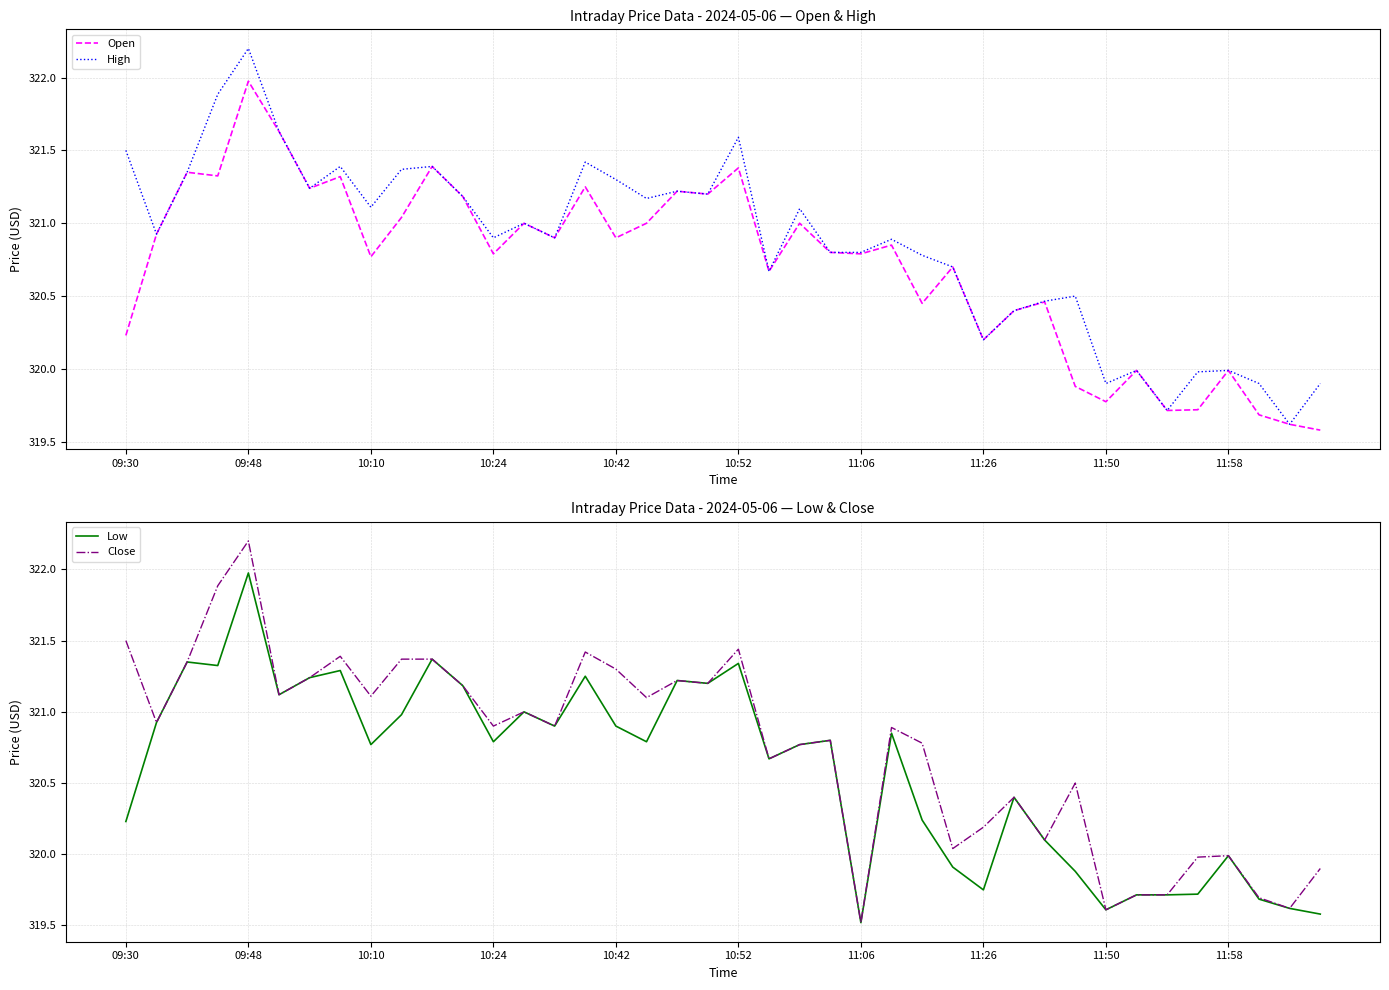

How many values in the Close series are below 320?

9